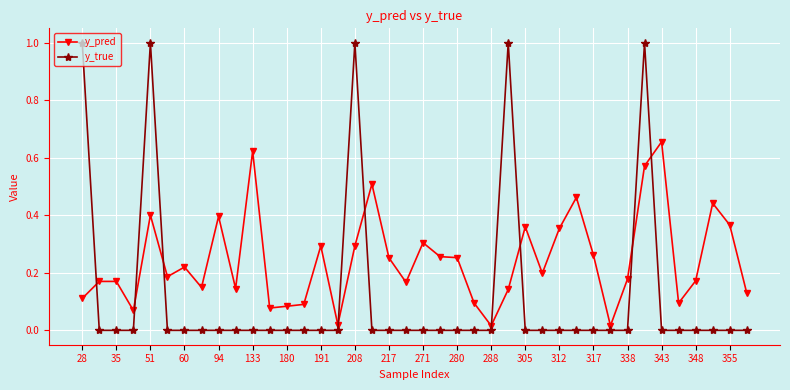

At how many categories does at least one series exceed 0?

40